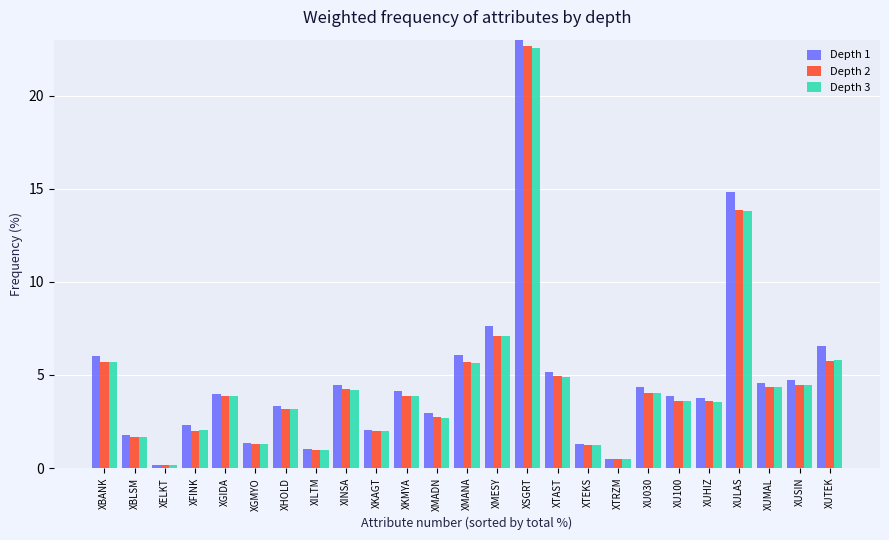

What is the spread (max minus min) of values at XUSIN?

0.3